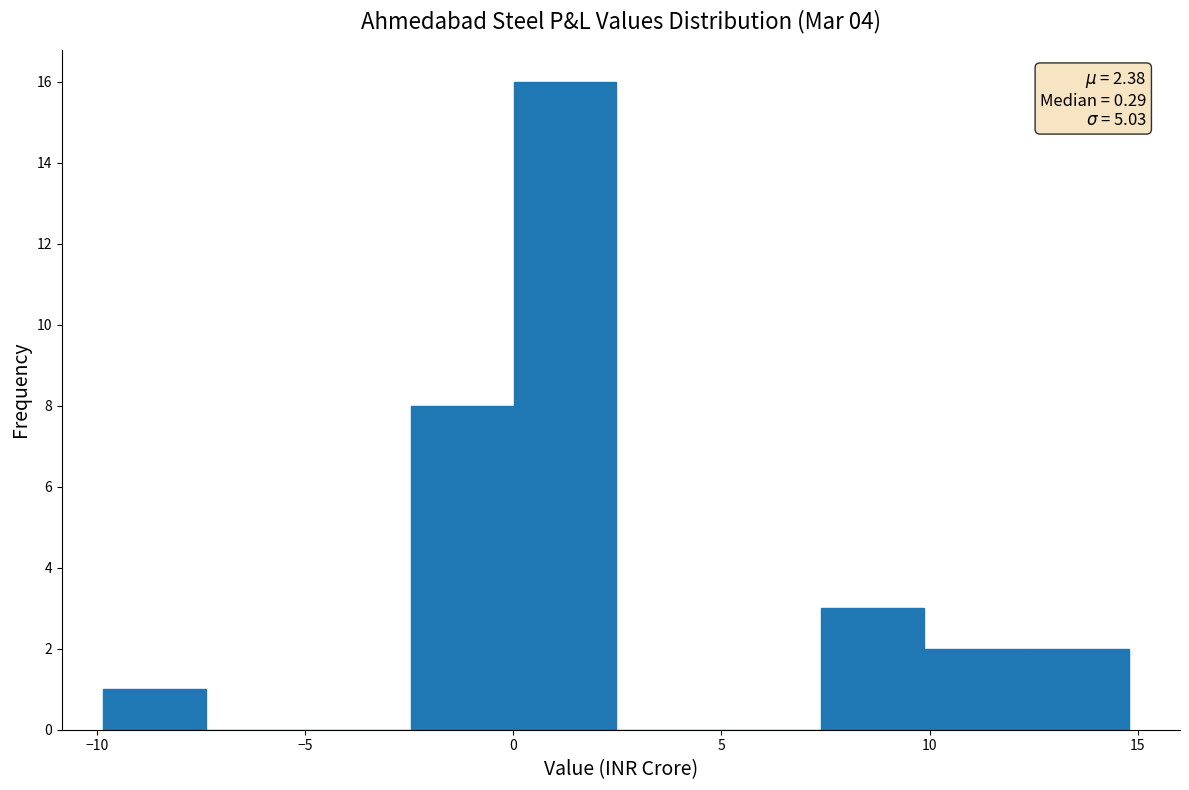

Over which range of the x-axis is the bar tallest?

0.0 to 2.5